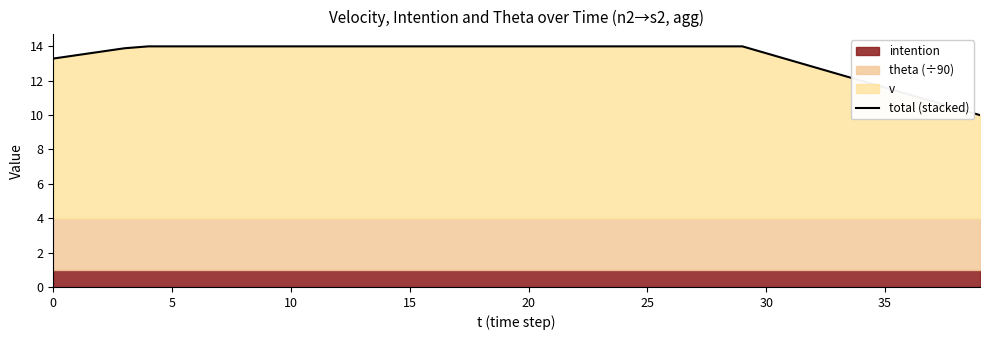

True or false: the data shows 21.5 at 5.

False